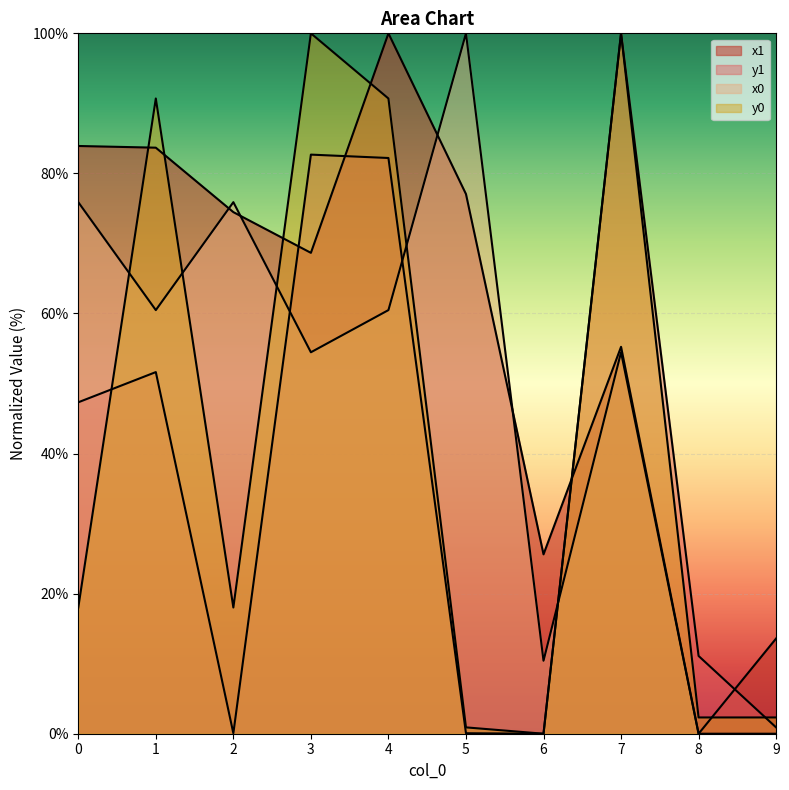

What is the value of the x0 point at the 3rd from the left?

75.9